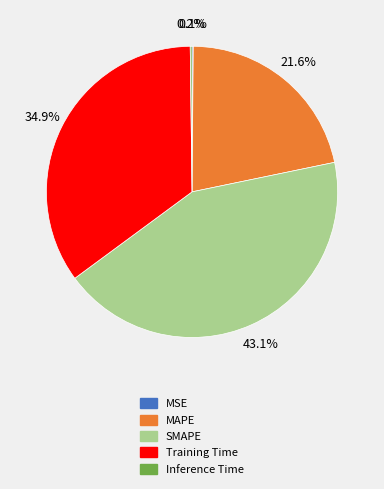

Is there a majority slice in this chart?

No